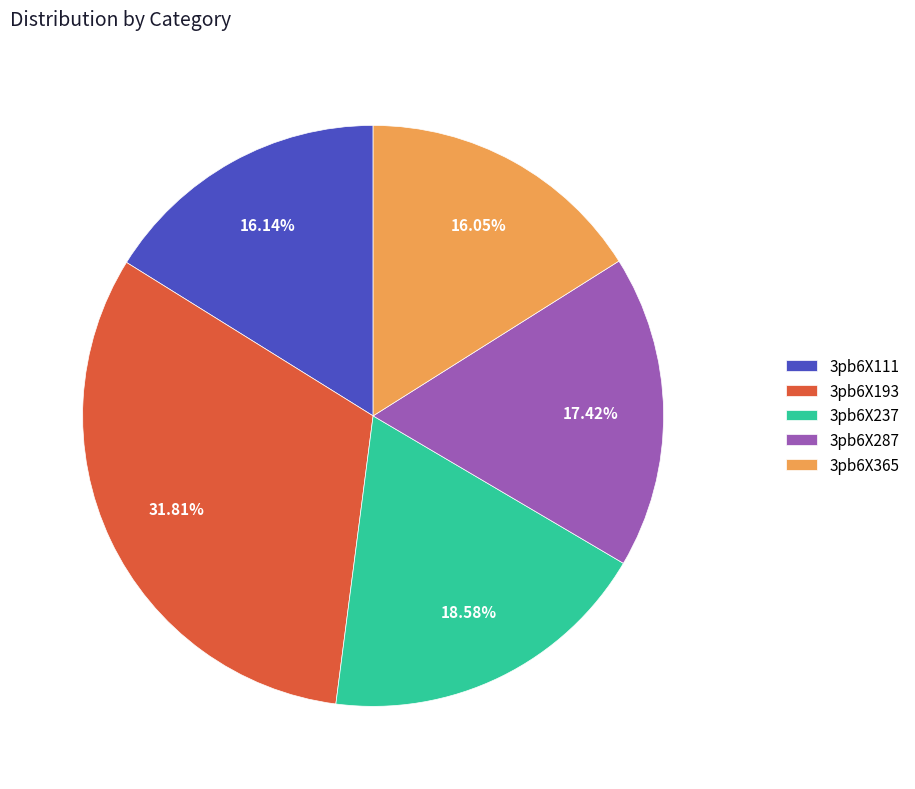

How many segments does this pie chart have?

5